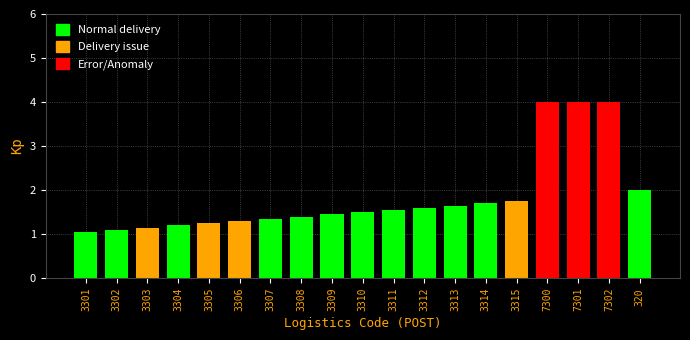

What is the difference between the second highest and second lowest values?

2.9